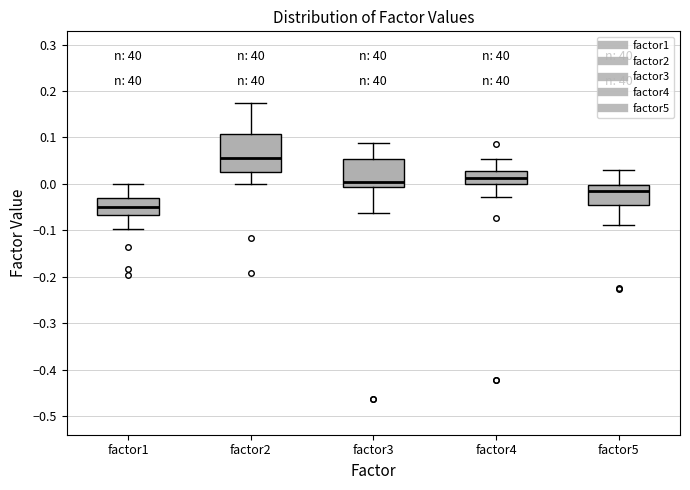

Reading left to right, read every box against the y-axis: the position of its median line, the range the box covers, and the ends of its whiskers. The values are not printed on the chart, so give them approximately, as read against the axis.

factor1: median -0.05, box -0.07 to -0.03, whiskers -0.10 to 0.00
factor2: median 0.06, box 0.03 to 0.11, whiskers 0.00 to 0.18
factor3: median 0.00, box -0.01 to 0.05, whiskers -0.06 to 0.09
factor4: median 0.01, box 0.00 to 0.03, whiskers -0.03 to 0.05
factor5: median -0.02, box -0.05 to 0.00, whiskers -0.09 to 0.03